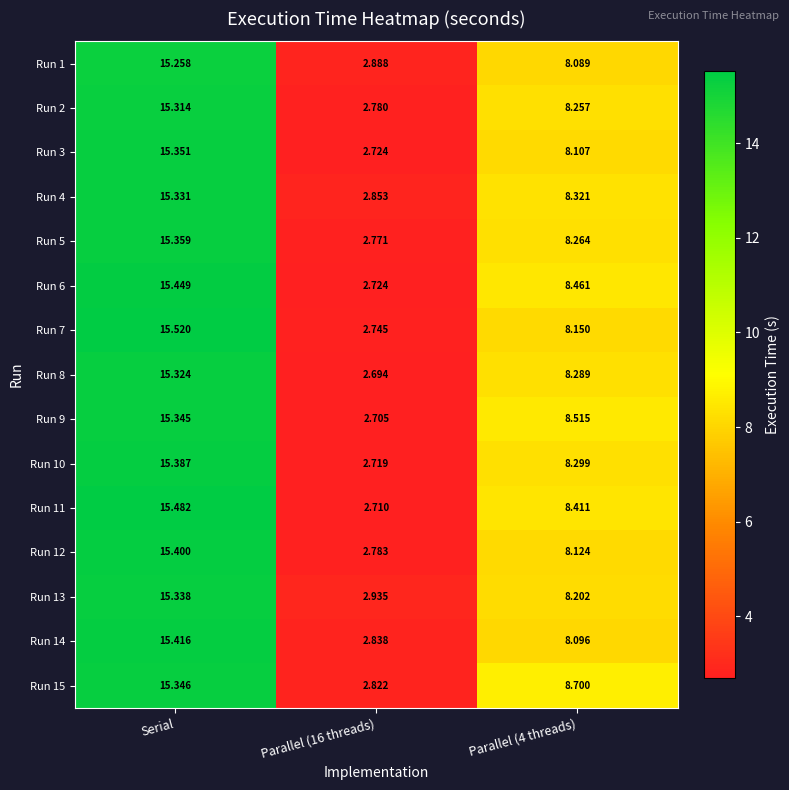

What is the difference between the highest and lowest values at Parallel (4 threads)?

0.6